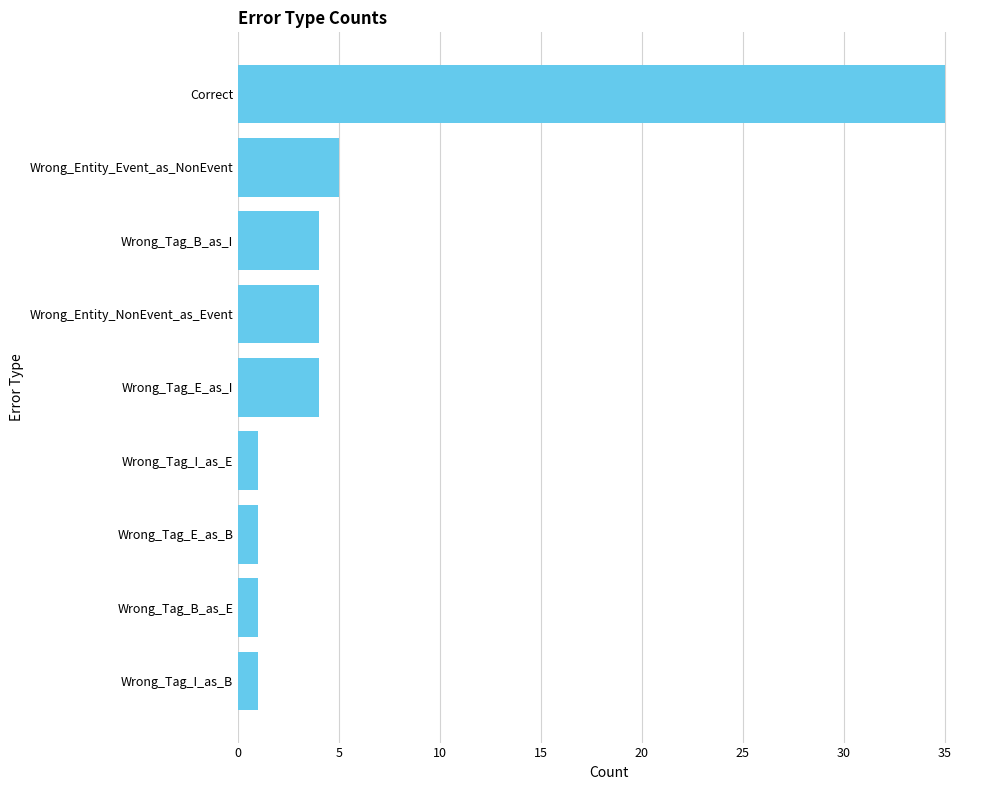

The chart shows a value of 3 at Wrong_Entity_Event_as_NonEvent. True or false?

False